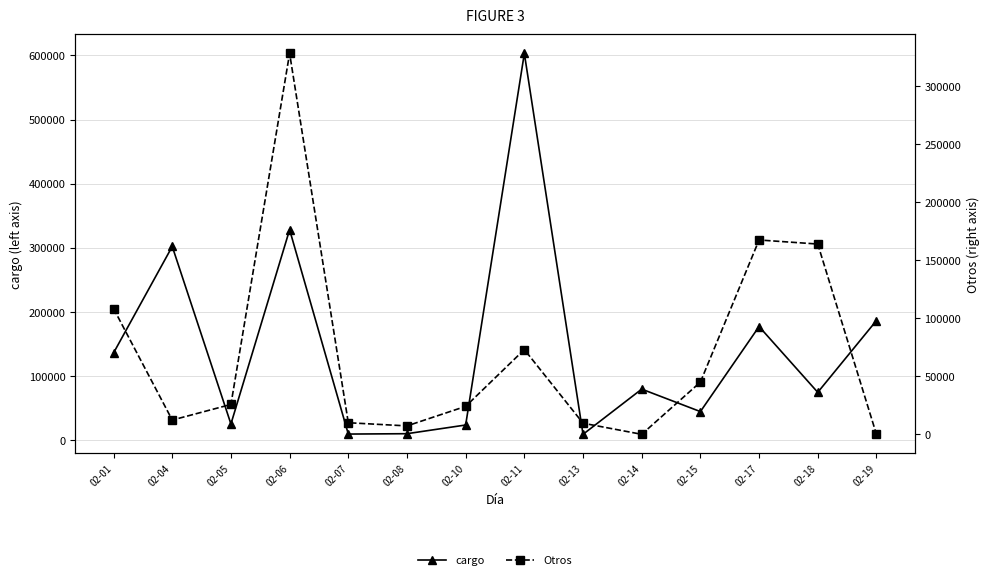

True or false: cargo has more than 0 points higher than both neighbors.

True